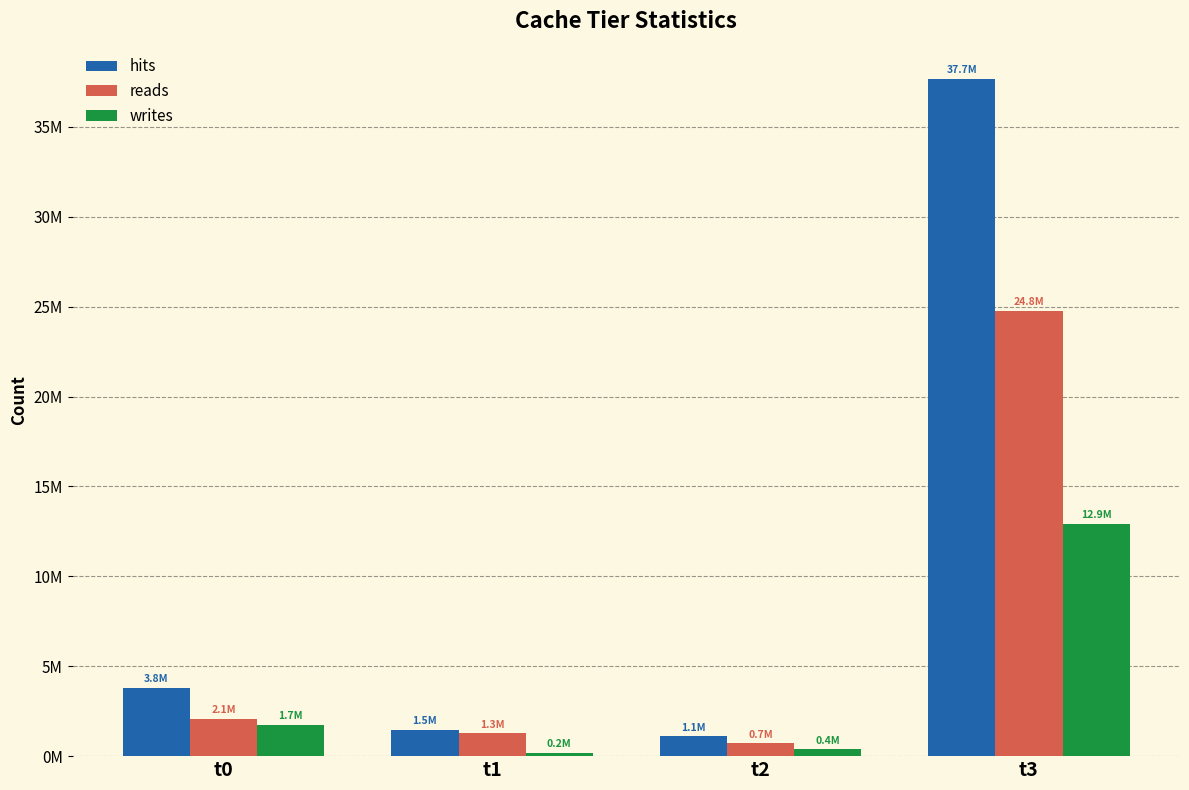

What is the spread (max minus min) of values at t1?

1269586